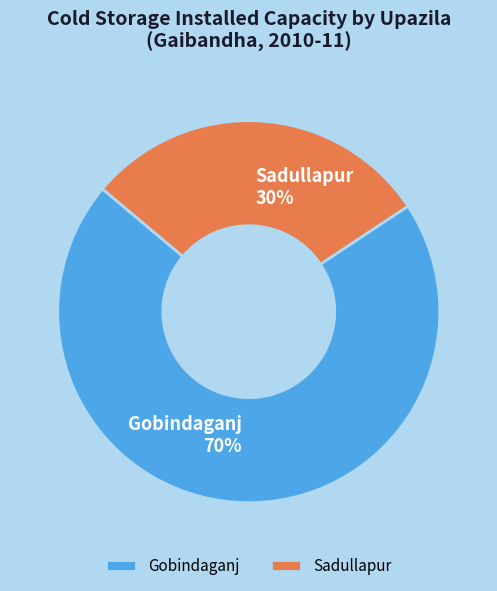

How many slices are in this pie chart?

2